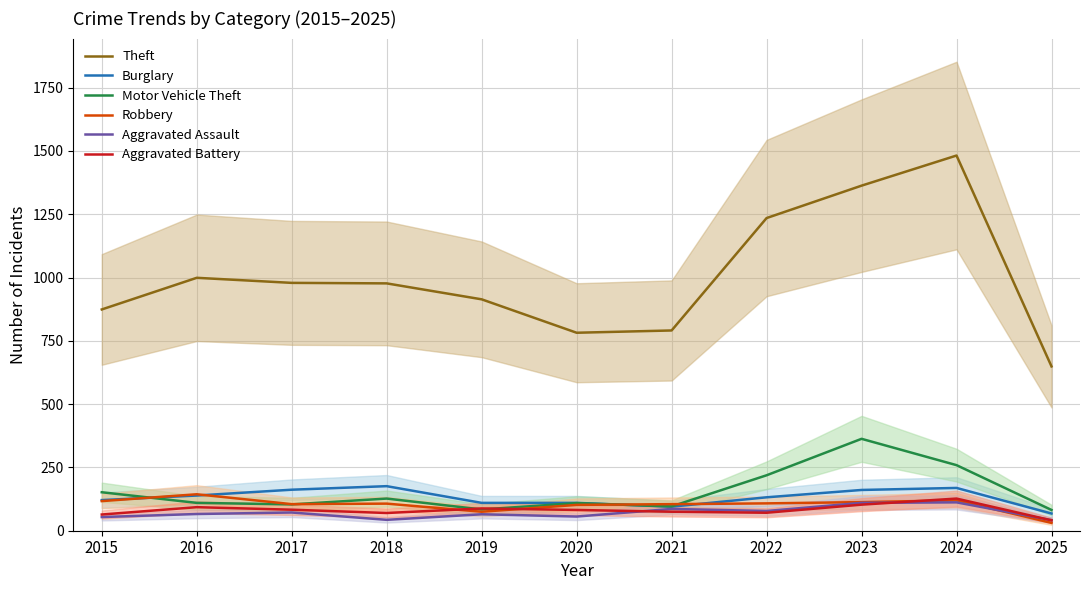

Which series has the widest spread of values?

Theft